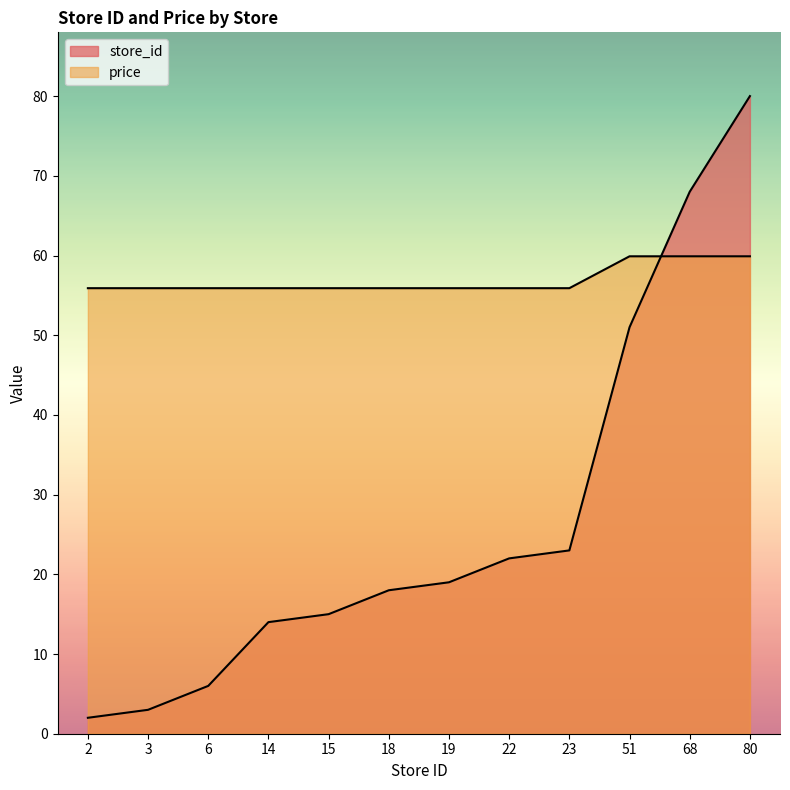

List the labels in order of store_id value, smallest first.

2, 3, 6, 14, 15, 18, 19, 22, 23, 51, 68, 80